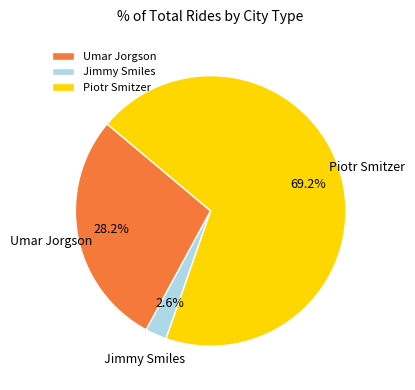

Which category has the smallest portion of the pie?

Jimmy Smiles